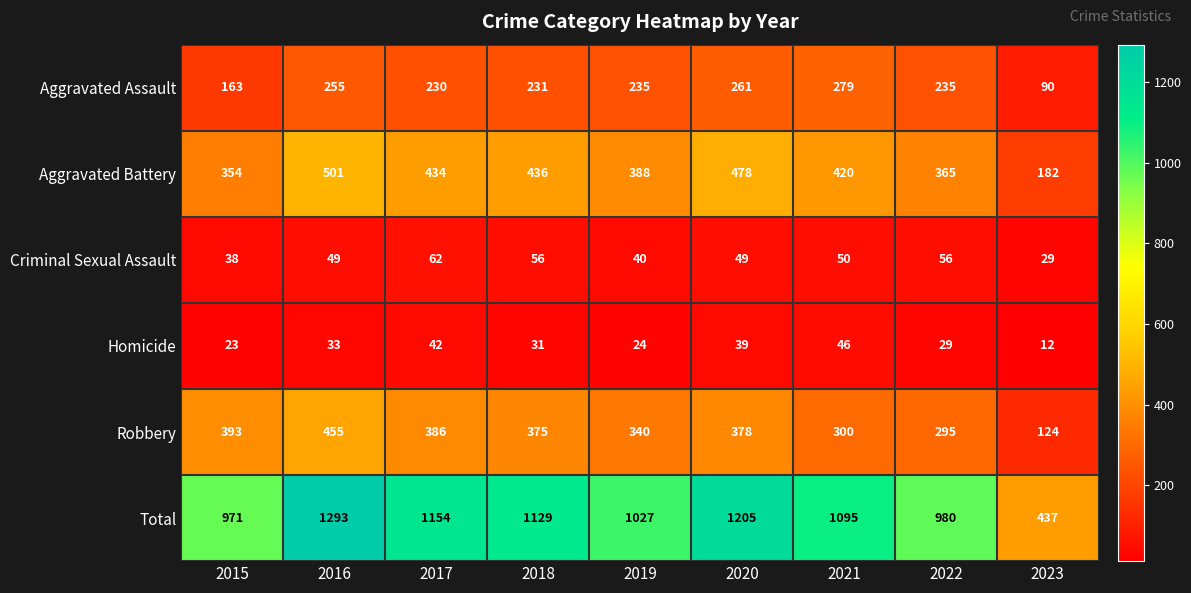

Which label corresponds to the smallest value in the chart?

2023